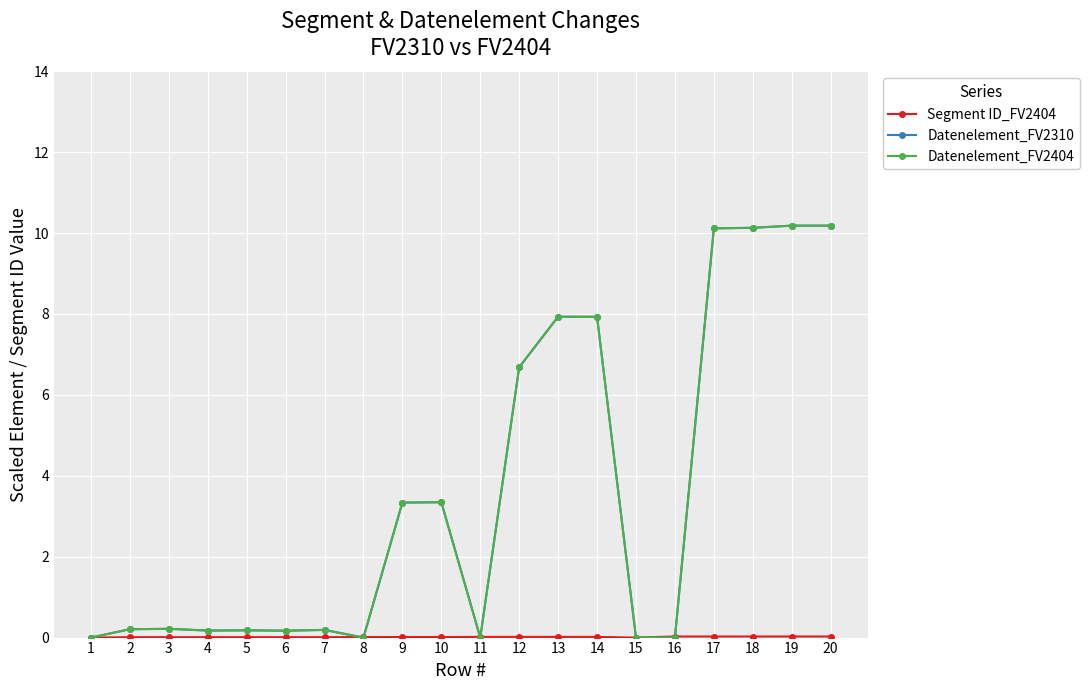

How many lines are shown in the chart?

3